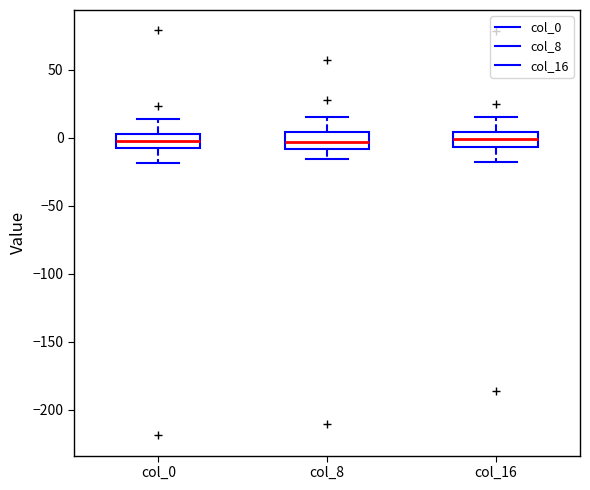

Reading left to right, transcribe this box plot: for each box, give where its median line is, the range the box spans, and where its two whiskers end, as read against the y-axis. The values are not printed on the chart, so give them approximately, as read against the axis.

col_0: median 0, box -10 to 5, whiskers -20 to 15
col_8: median -5, box -10 to 5, whiskers -15 to 15
col_16: median 0, box -5 to 5, whiskers -20 to 15